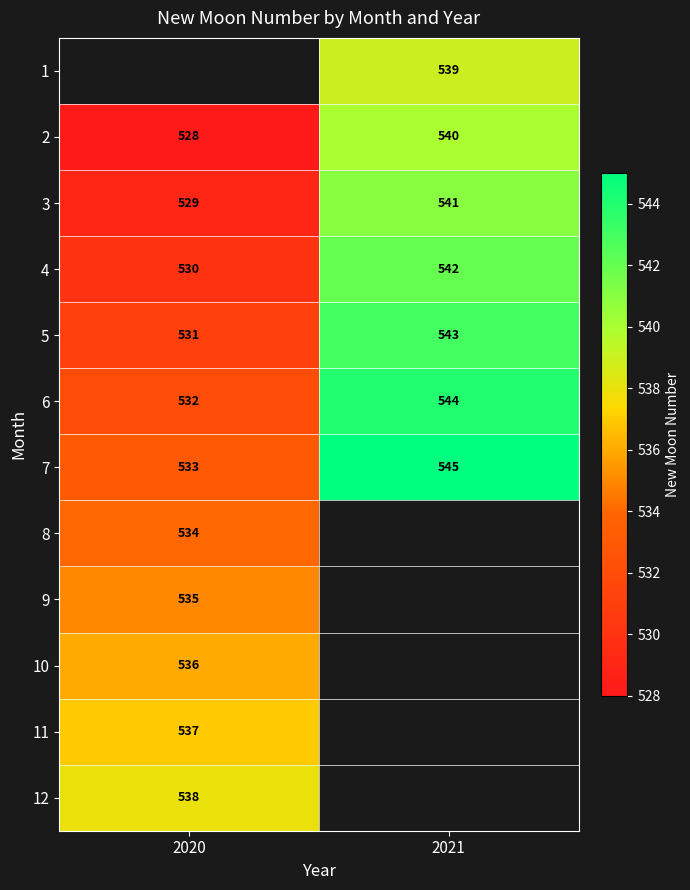

Is the value of 3 at 2020 greater than the value of 7 at 2021?

No